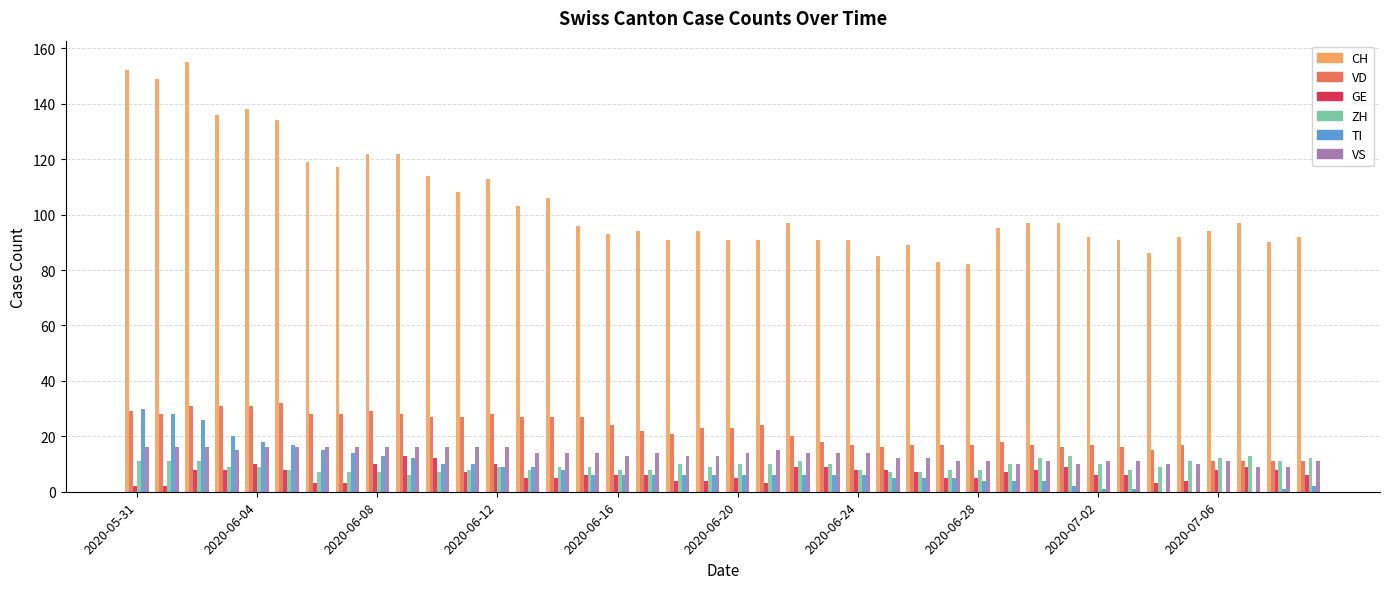

How many groups of bars are there?

40